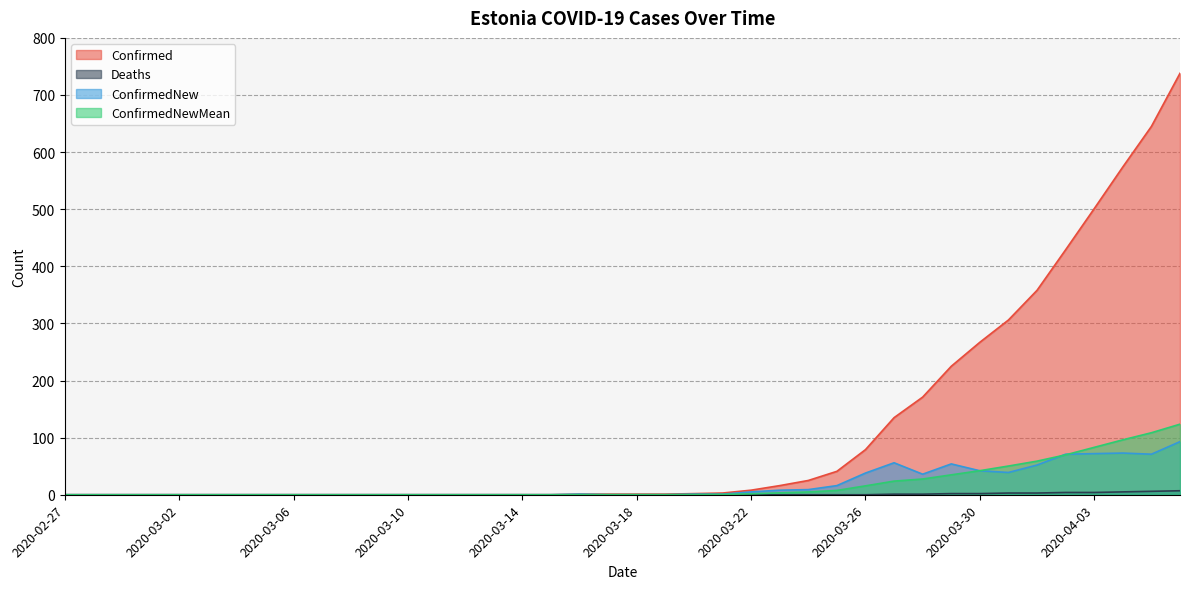

Reading left to right, what are all the values shown in this chart?

Confirmed: 0.0	0.0	0.0	0.0	0.0	0.0	0.0	0.0	0.0	0.0	0.0	0.0	0.0	0.0	0.0	0.0	0.0	0.0	1.0	1.0	1.0	1.0	2.0	3.0	8.0	16.0	25.0	41.0	79.0	135.0	171.0	225.0	267.0	306.0	358.0	429.0	501.0	574.0	645.0	738.0
Deaths: 0.0	0.0	0.0	0.0	0.0	0.0	0.0	0.0	0.0	0.0	0.0	0.0	0.0	0.0	0.0	0.0	0.0	0.0	0.0	0.0	0.0	0.0	0.0	0.0	0.0	0.0	0.0	0.0	0.0	1.0	1.0	2.0	2.0	3.0	3.0	4.0	4.0	5.0	6.0	7.0
ConfirmedNew: 0.0	0.0	0.0	0.0	0.0	0.0	0.0	0.0	0.0	0.0	0.0	0.0	0.0	0.0	0.0	0.0	0.0	0.0	1.0	0.0	0.0	0.0	1.0	1.0	5.0	8.0	9.0	16.0	38.0	56.0	36.0	54.0	42.0	39.0	52.0	71.0	72.0	73.0	71.0	93.0
ConfirmedNewMean: 0.0	0.0	0.0	0.0	0.0	0.0	0.0	0.0	0.0	0.0	0.0	0.0	0.0	0.0	0.0	0.0	0.0	0.0	0.1	0.1	0.1	0.1	0.3	0.6	1.6	3.3	4.9	7.6	15.6	23.9	27.6	34.9	42.1	50.3	58.9	69.9	83.0	96.1	108.6	123.6